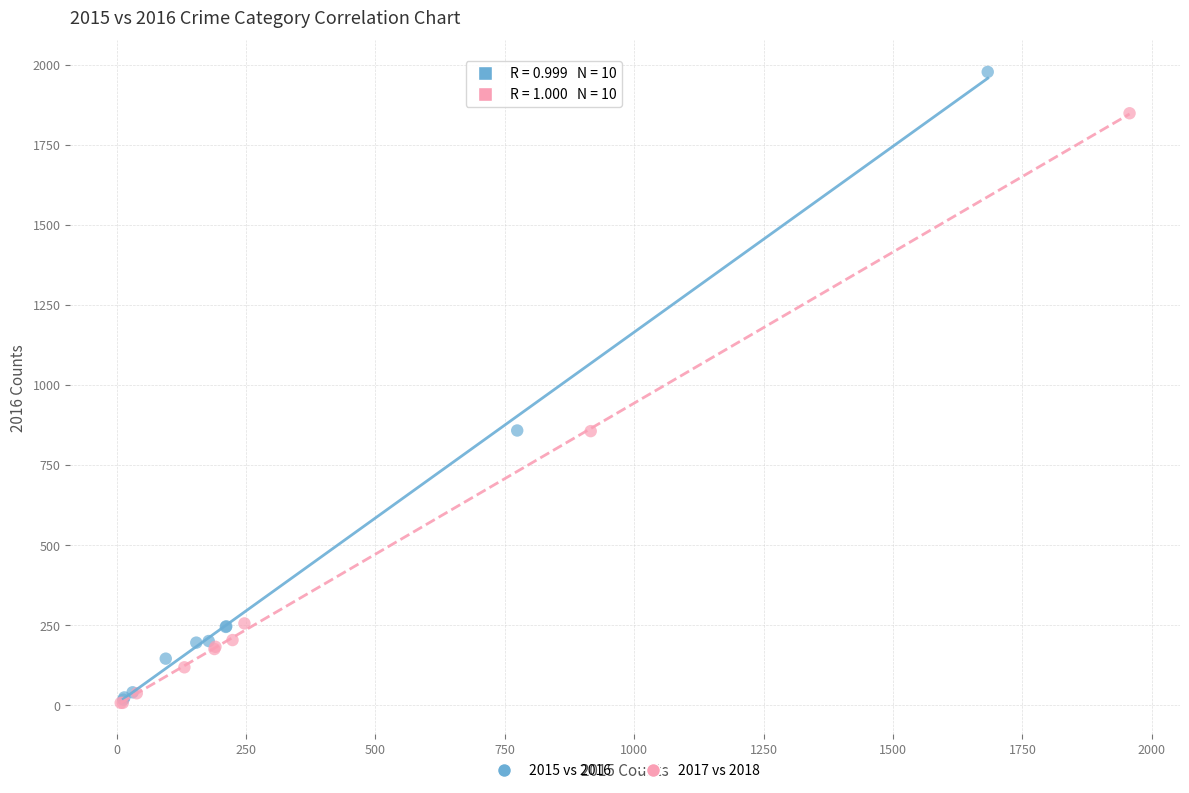

Which series has the largest Y range (max minus min)?

2015 vs 2016